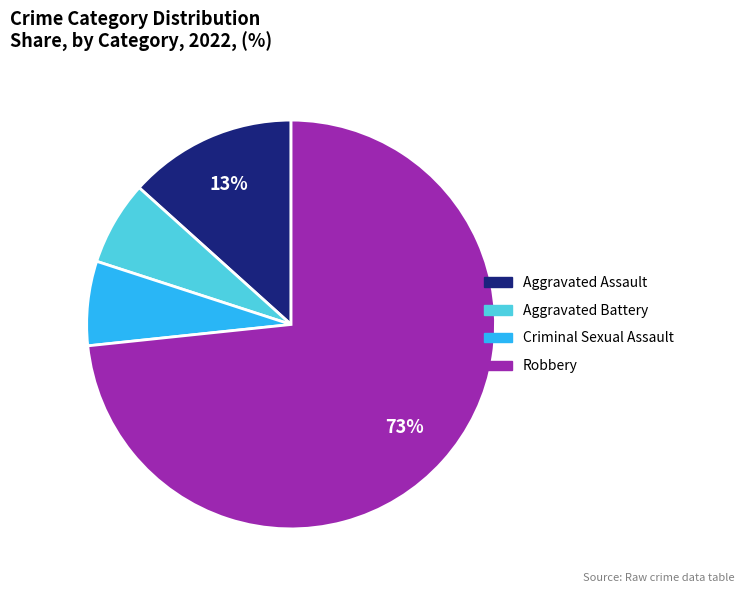

Is it true that Aggravated Assault is 13% of the pie?

True